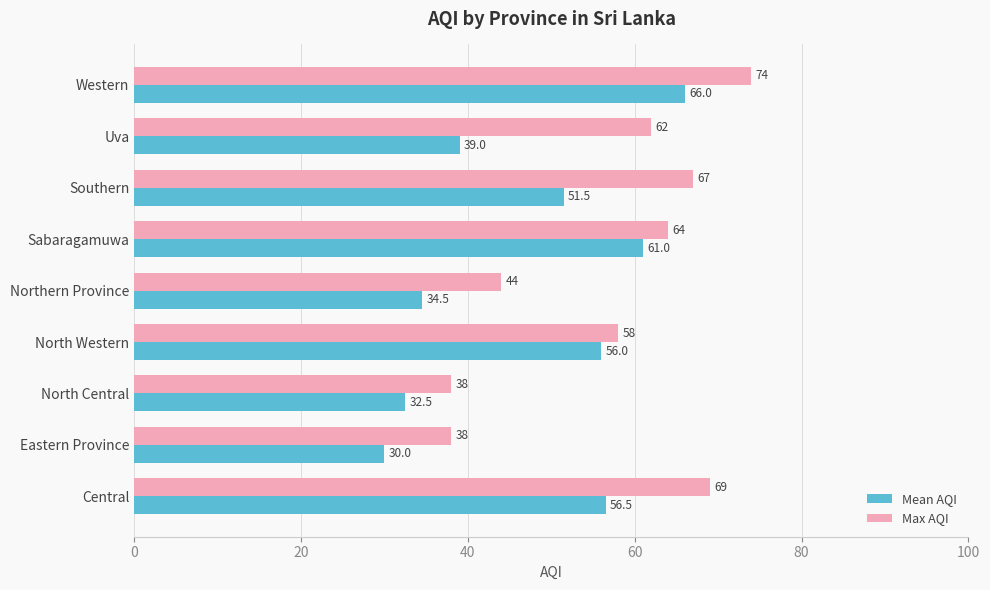

How many values in the Mean AQI series are below 51?

4